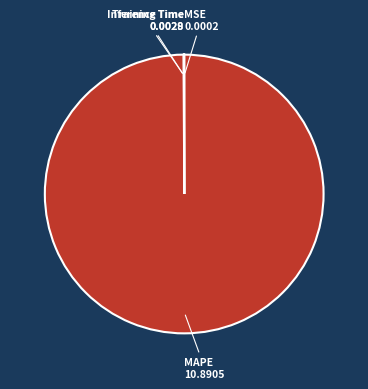

Does any single category account for the majority?

Yes